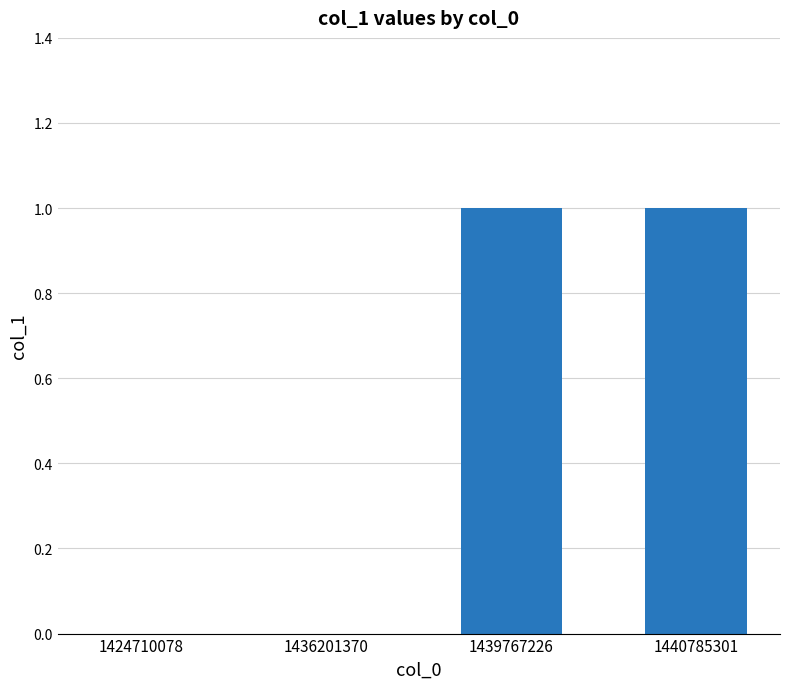

Between 1440785301 and 1436201370, which is larger?

1440785301